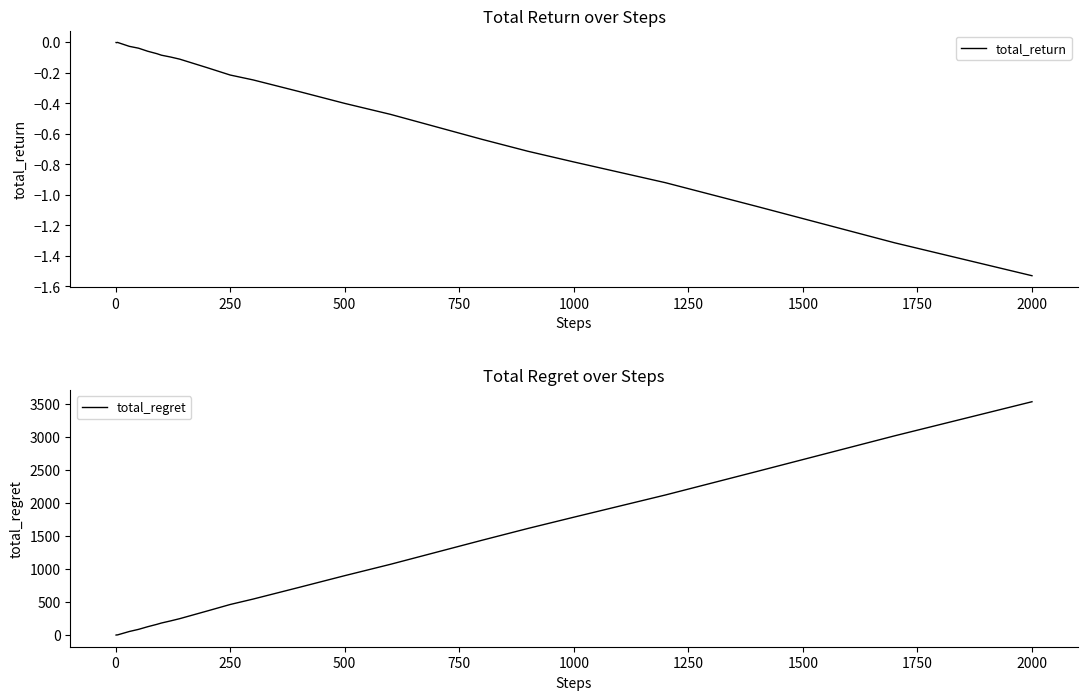

The total_return series shows -2.7 at 2000. True or false?

False